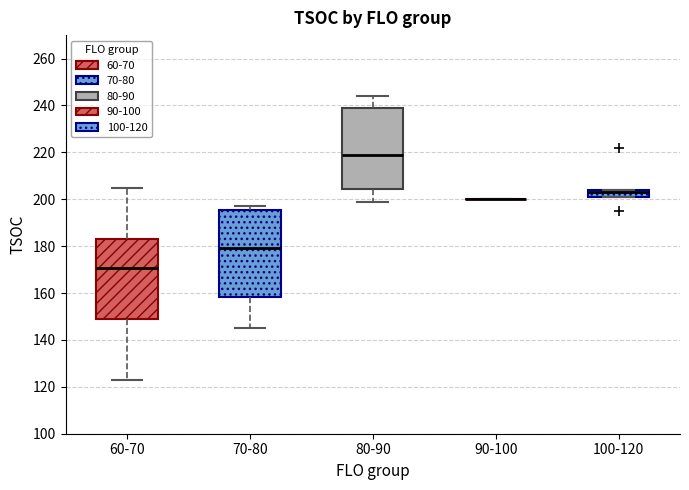

Reading left to right, read every box against the y-axis: the position of its median line, the range the box covers, and the ends of its whiskers. The values are not printed on the chart, so give them approximately, as read against the axis.

60-70: median 170, box 150 to 184, whiskers 124 to 206
70-80: median 180, box 158 to 196, whiskers 146 to 198
80-90: median 220, box 204 to 240, whiskers 200 to 244
90-100: box collapsed to a line at 200, whiskers 200 to 200
100-120: median 204 (just below the box's upper edge), box 202 to 204, whiskers 202 to 204